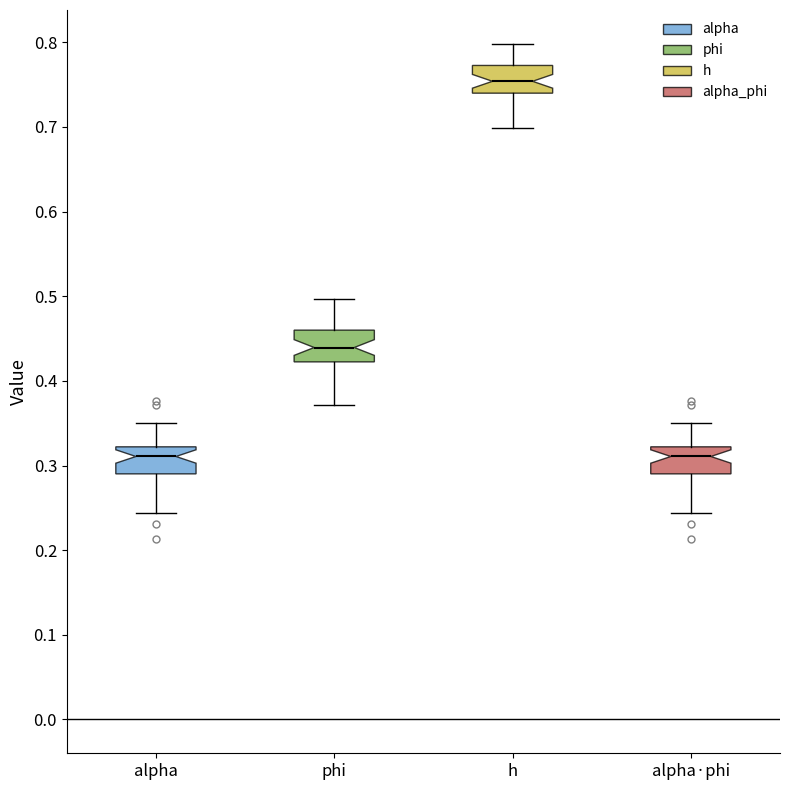

Where does the median line of the box for phi sit on the y-axis? The values are not printed on the chart, so give them approximately, as read against the axis.

0.44